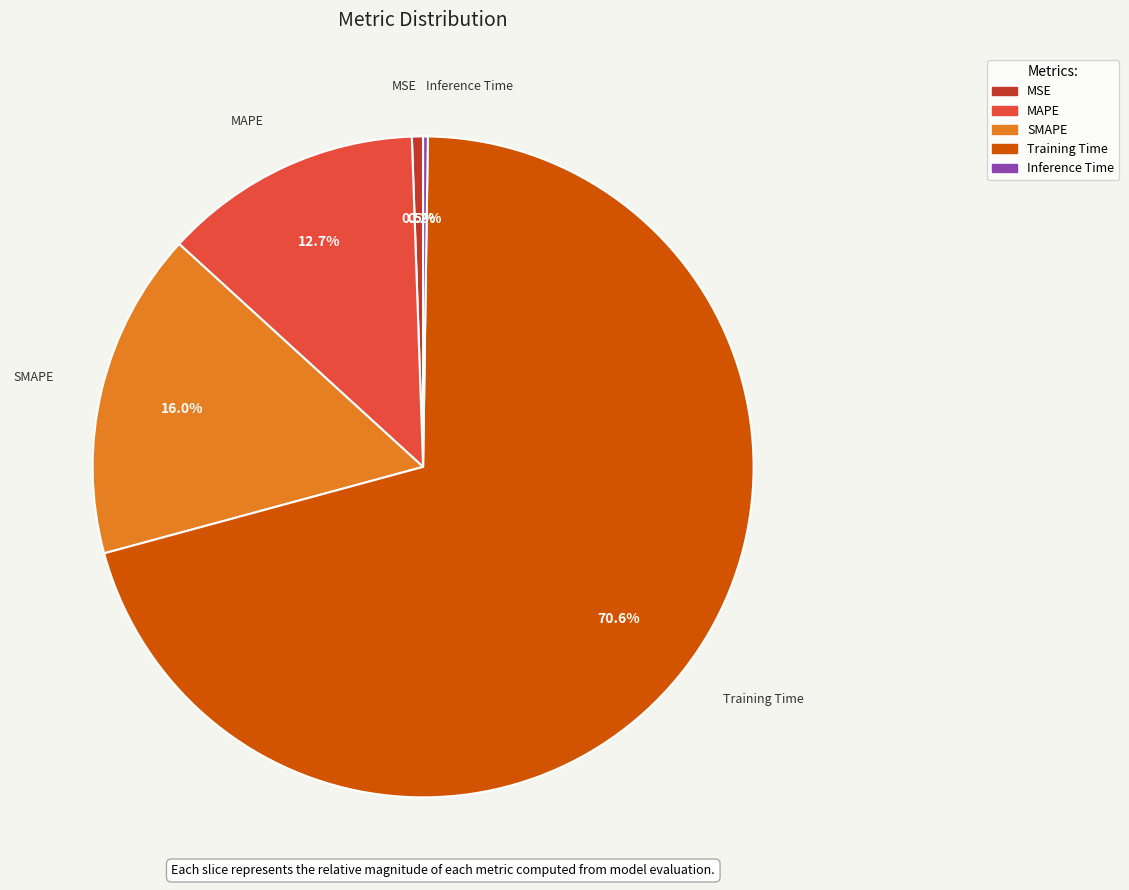

Is there a majority slice in this chart?

Yes